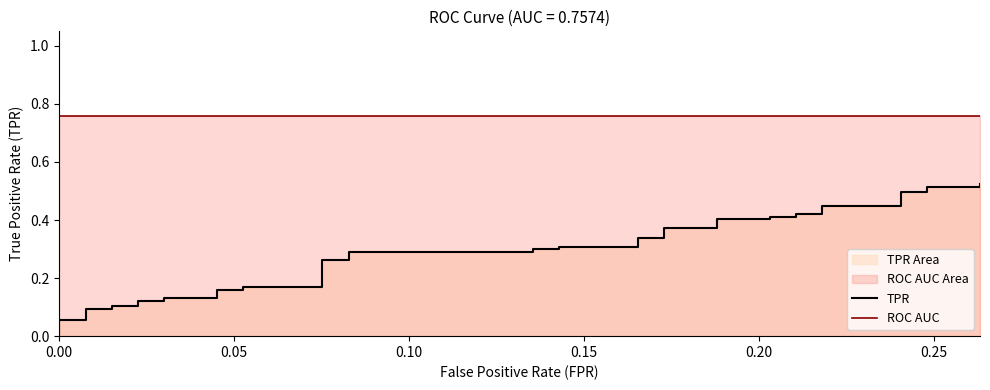

True or false: ROC AUC and TPR intersect in this chart.

False